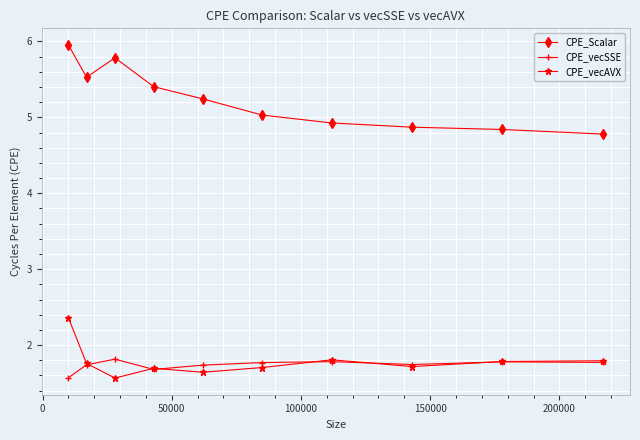

True or false: CPE_vecAVX and CPE_vecSSE intersect in this chart.

True